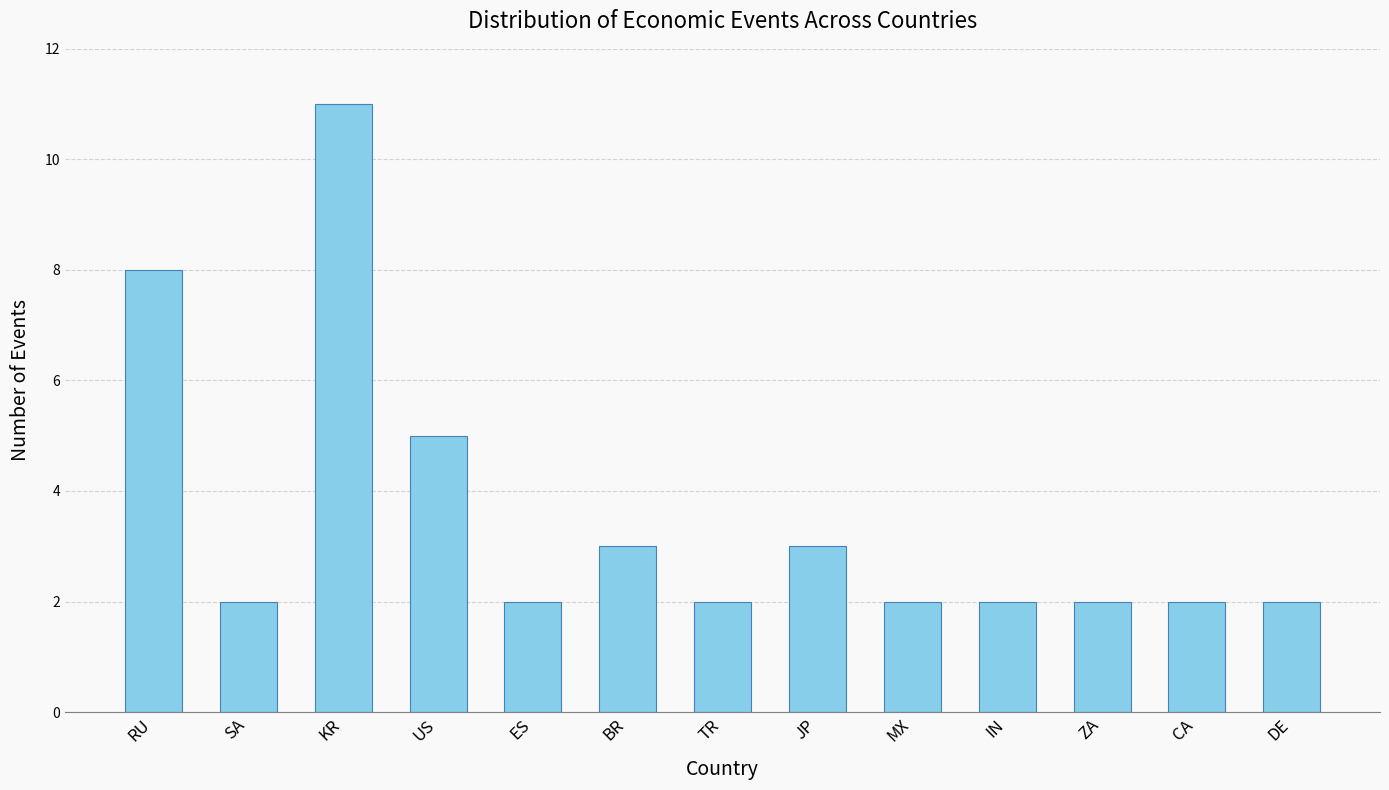

At which label is the value closest to 6?

US